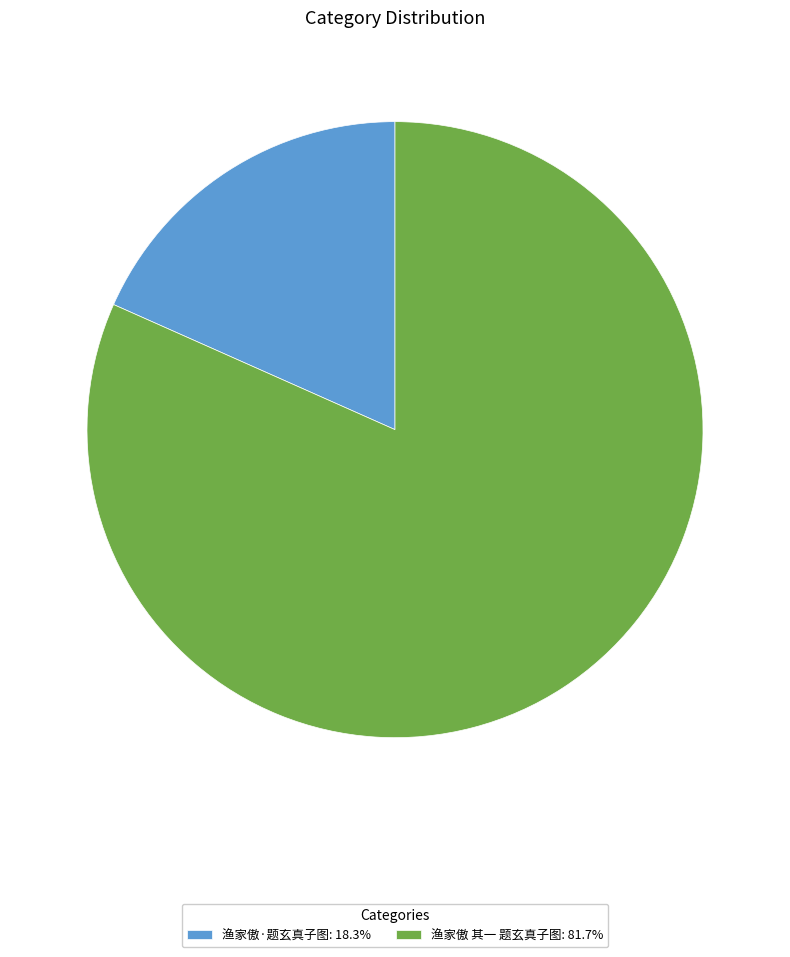

Count the number of slices in the pie.

2